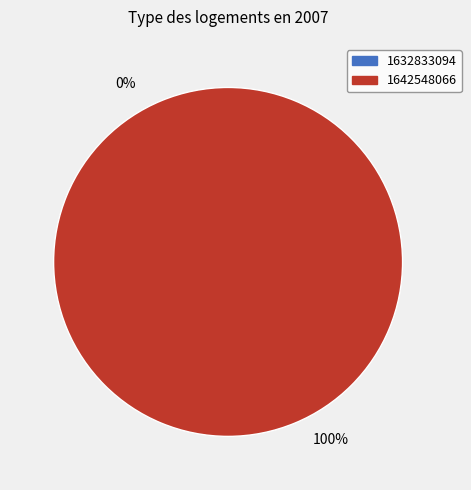

How many slices are in this pie chart?

2